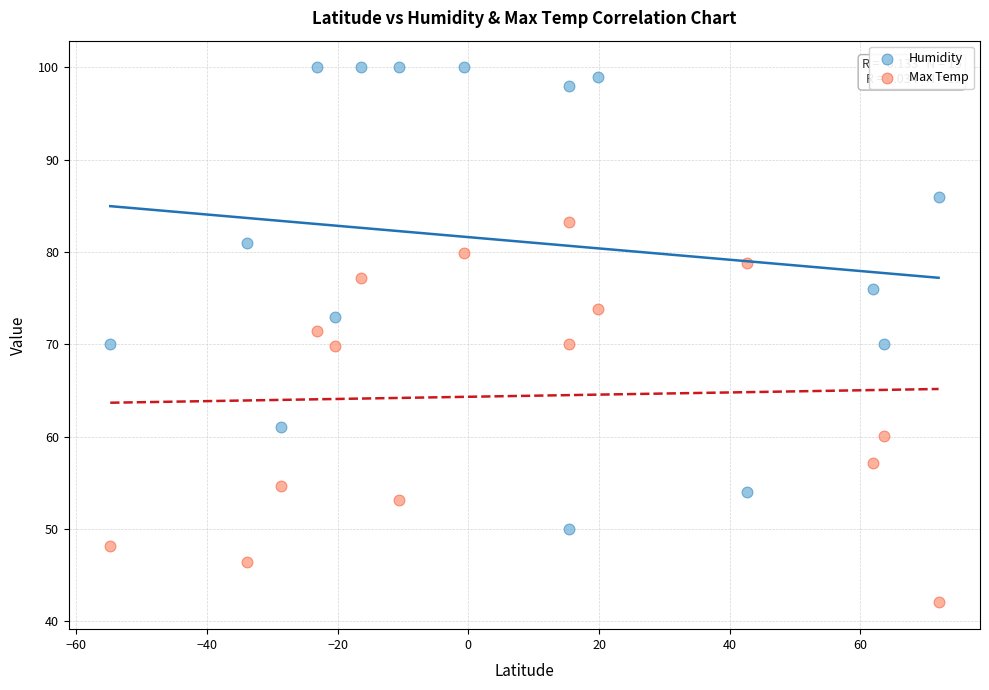

Across all data points, what is the range of X values (max minus min)?

126.8